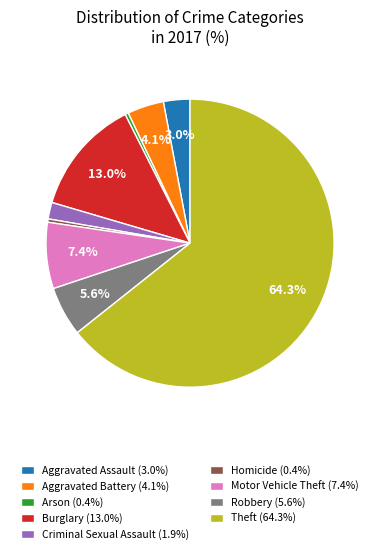

Combined, do Aggravated Battery (4.1%) and Criminal Sexual Assault (1.9%) account for over 50%?

No